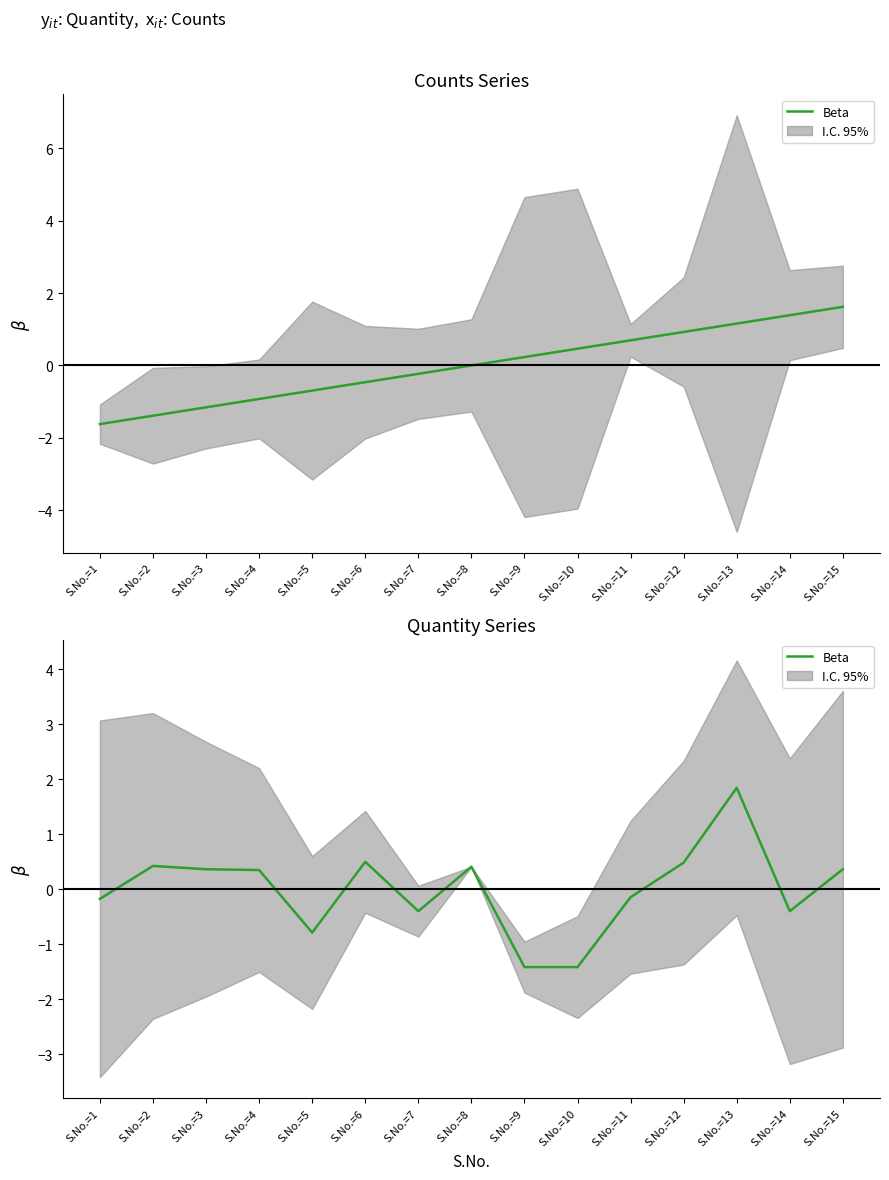

Which category has the lowest value across all series?

S.No.=9